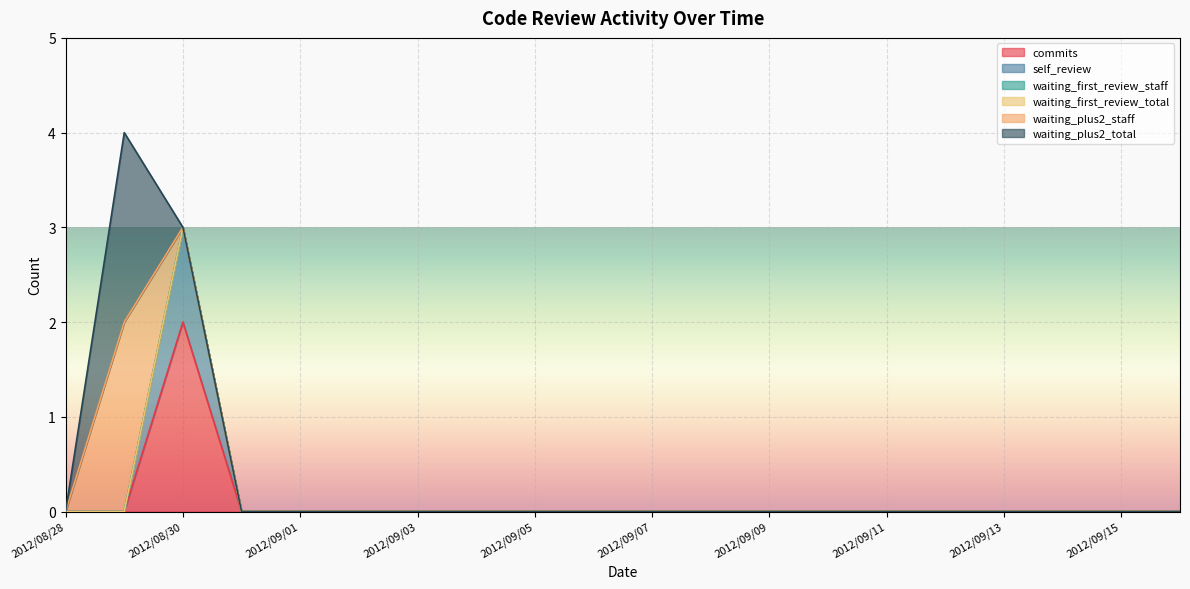

What is the label of the 14th point from the left?

2012/09/10